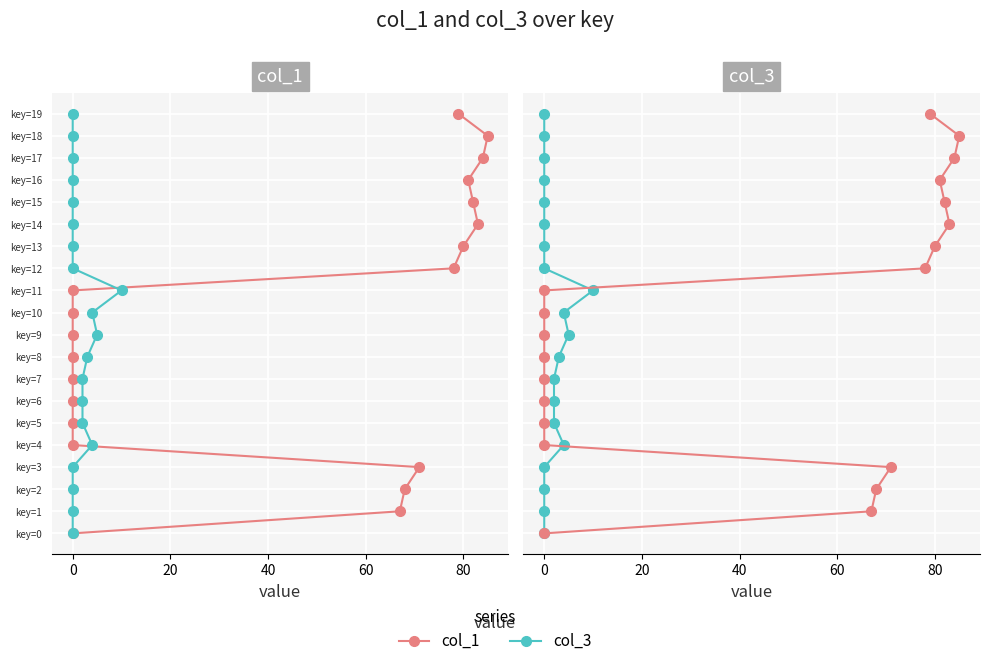

True or false: col_3 and col_1 cross at least once.

False